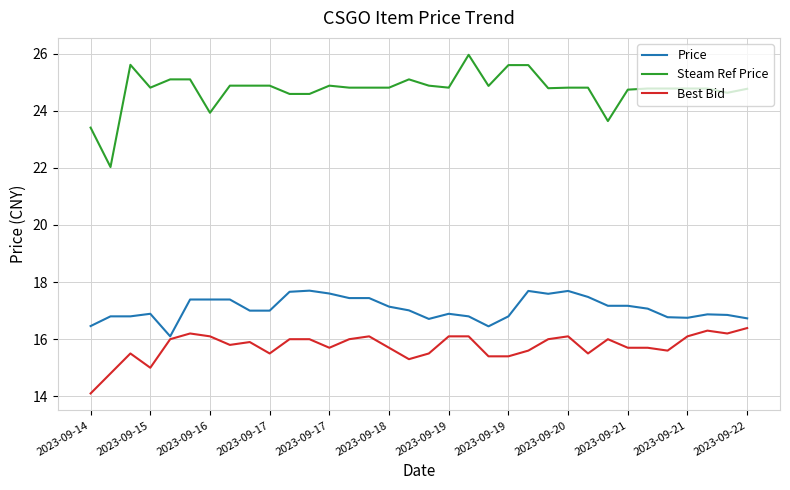

What are all the series names shown in the legend?

Price, Steam Ref Price, Best Bid